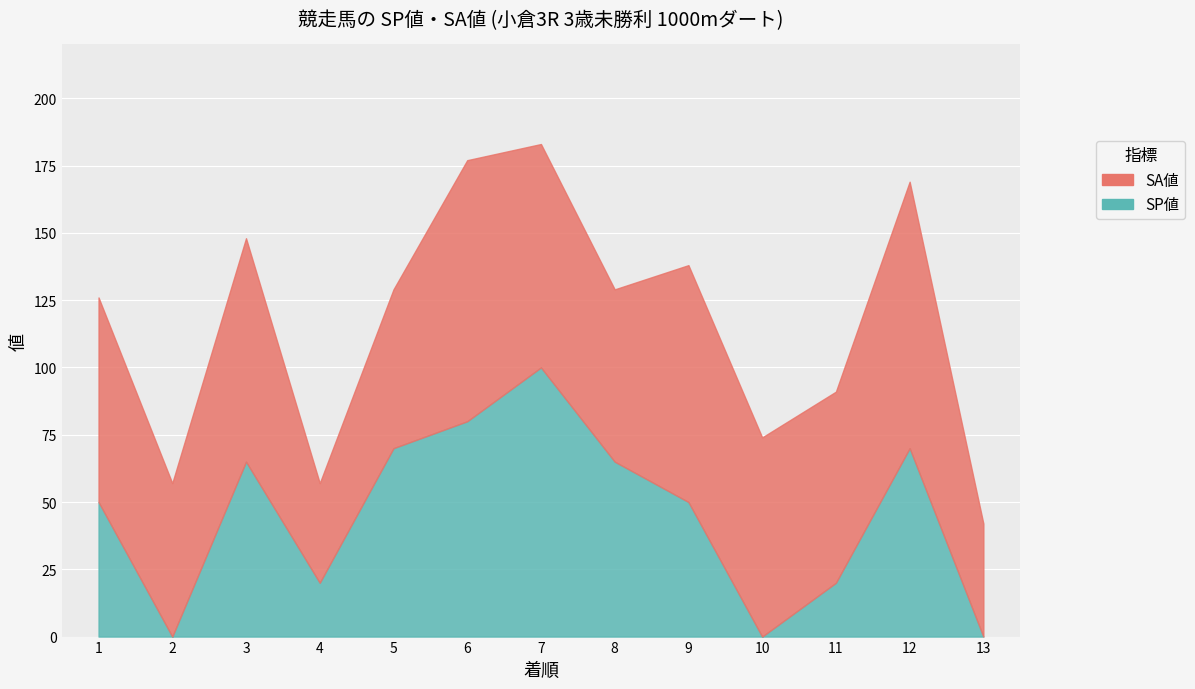

Count the number of data series in this chart.

2